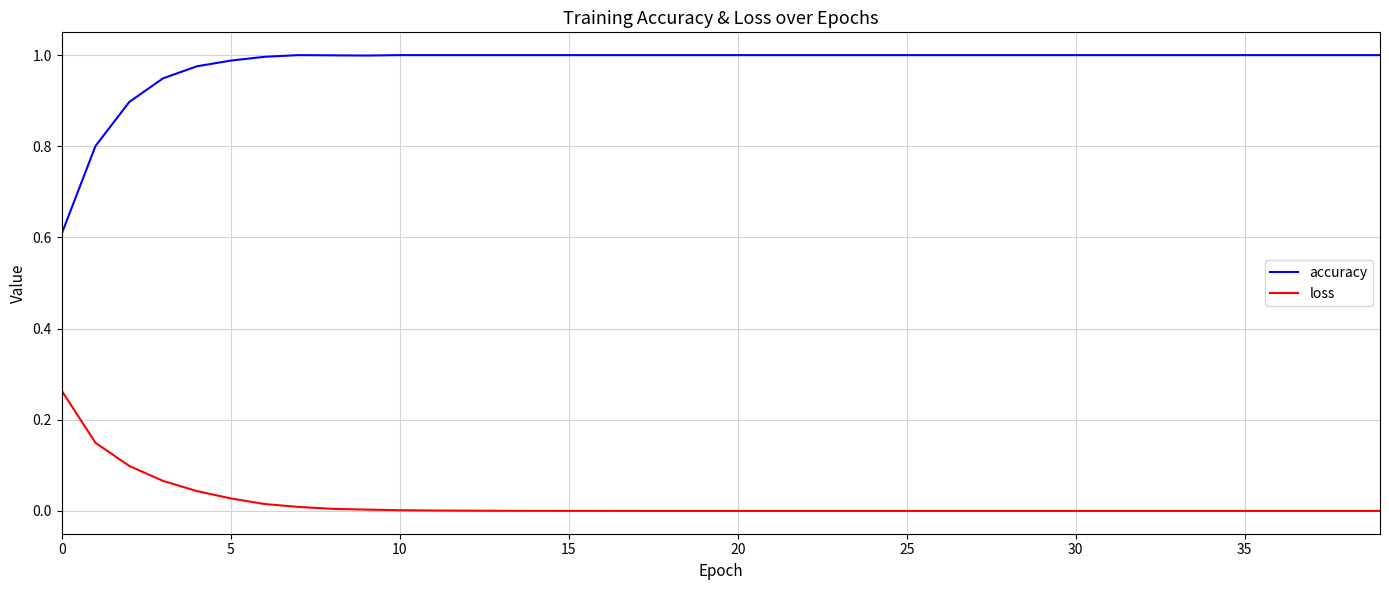

True or false: accuracy and loss intersect in this chart.

False